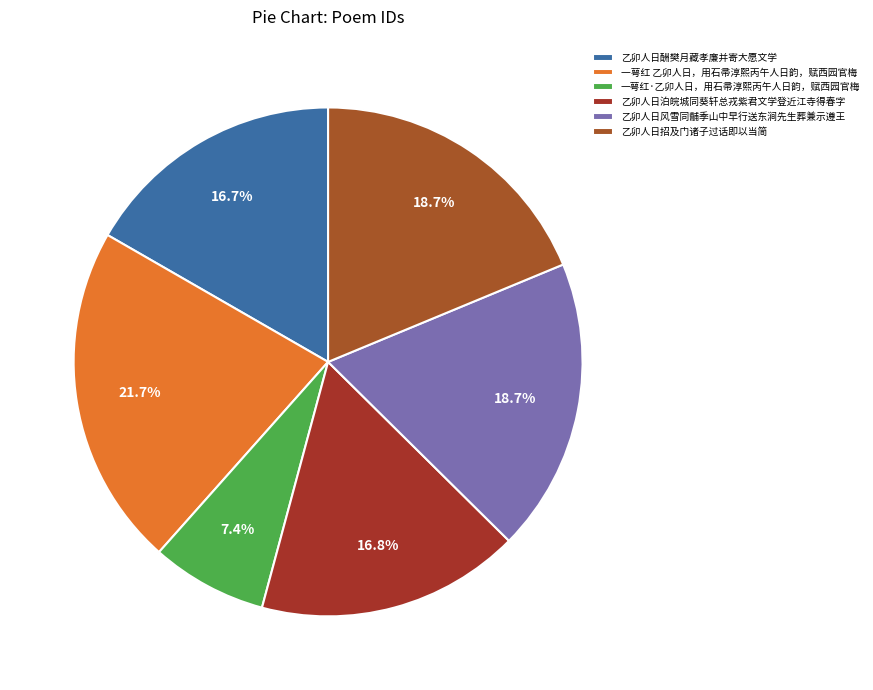

The 一萼红·乙卯人日，用石帚淳熙丙午人日韵，赋西园官梅 slice represents 1% of the pie. True or false?

False